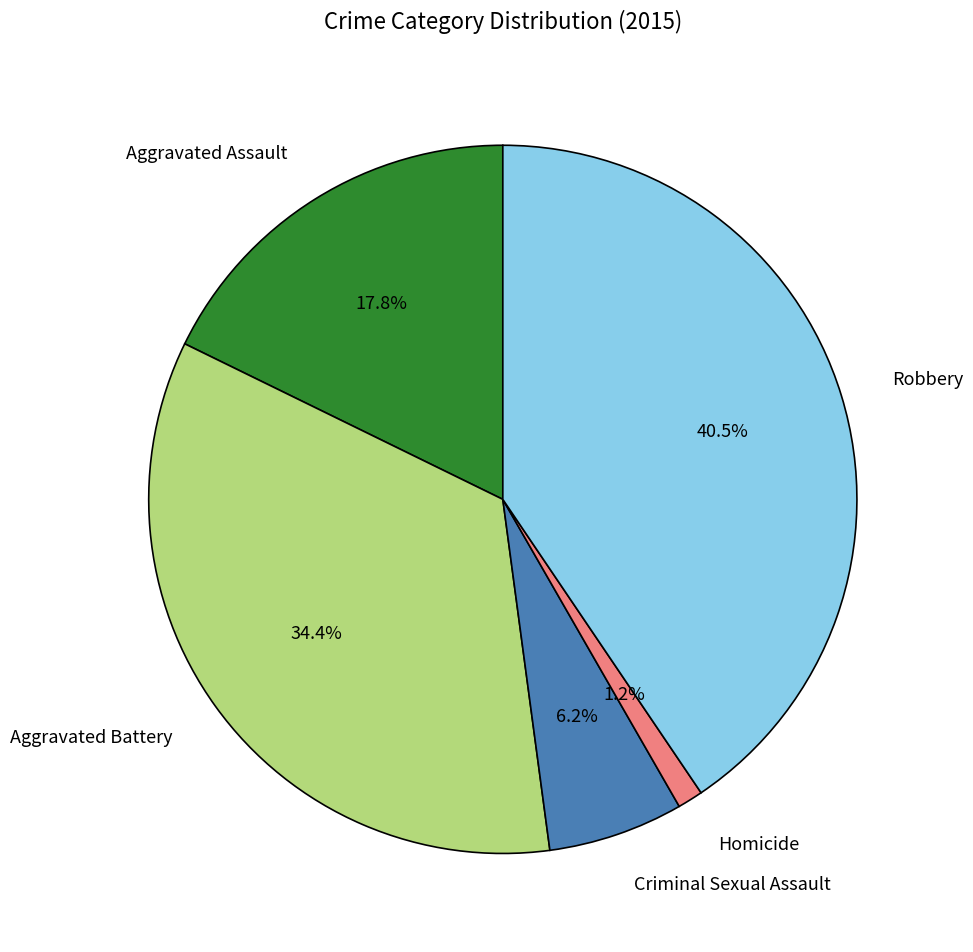

Combined, do Criminal Sexual Assault and Homicide account for over 50%?

No